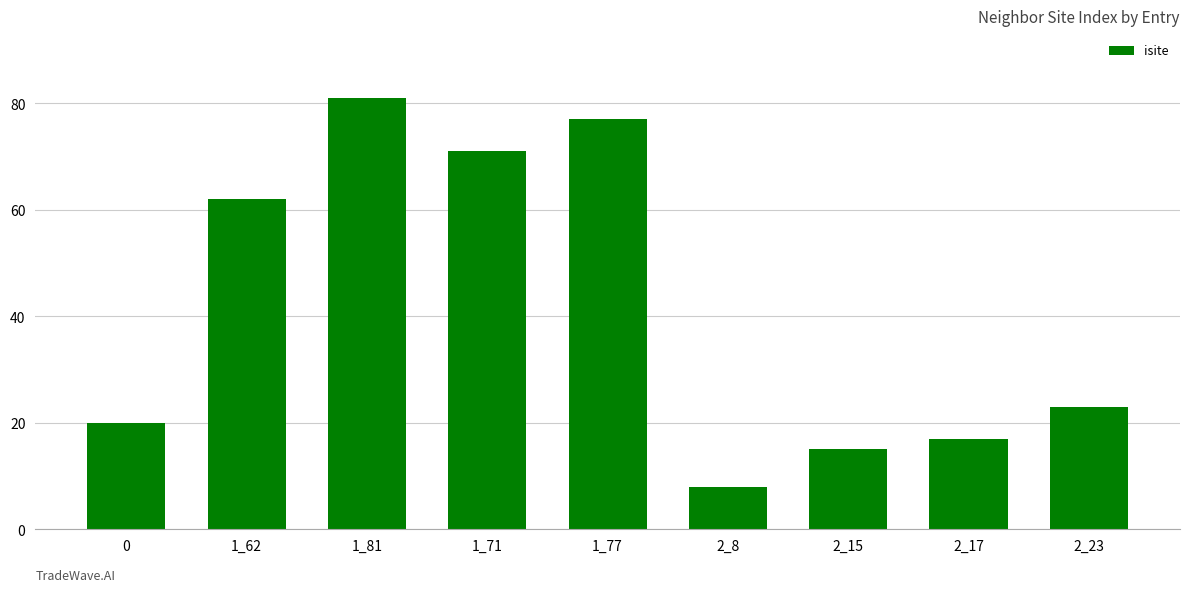

Reading left to right, extract all data points from this chart.

0=20	1_62=62	1_81=81	1_71=71	1_77=77	2_8=8	2_15=15	2_17=17	2_23=23